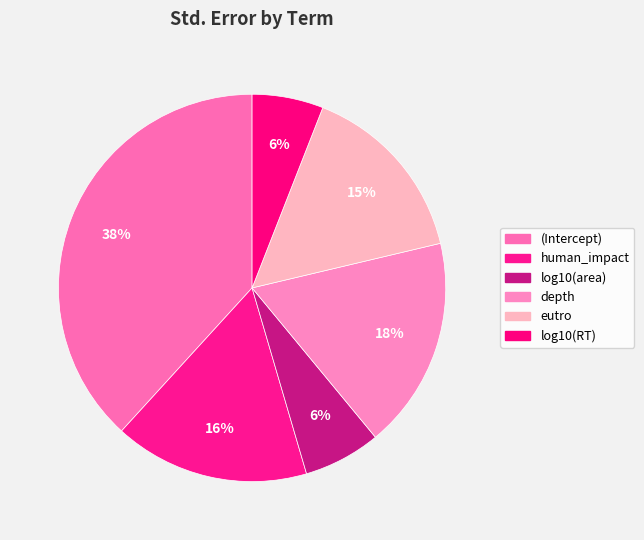

How many slices are in this pie chart?

6